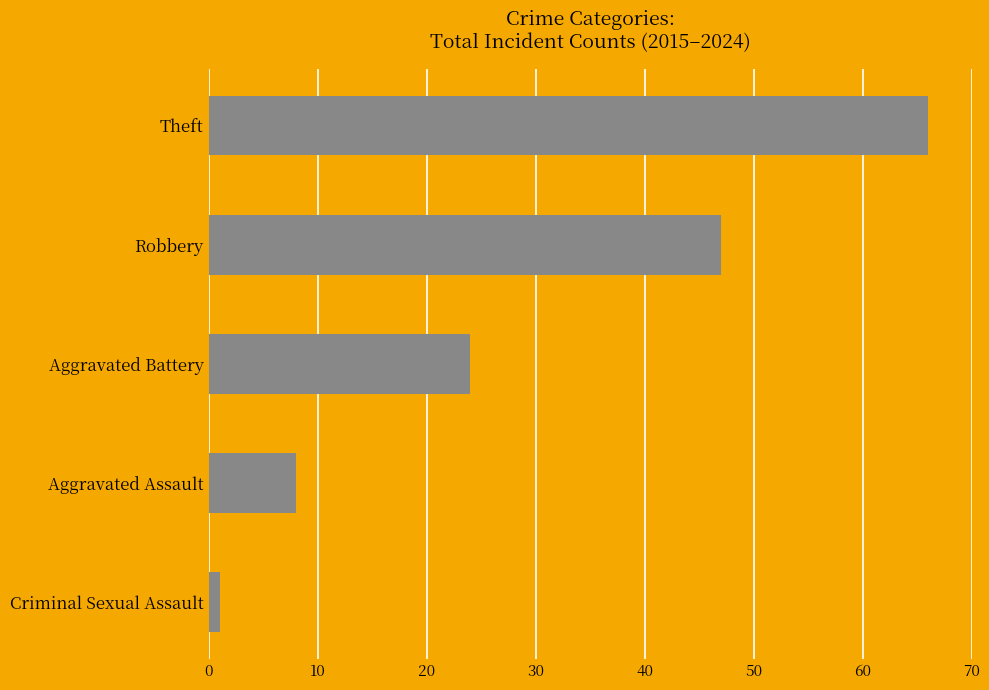

True or false: the data shows 1 at Criminal Sexual Assault.

True